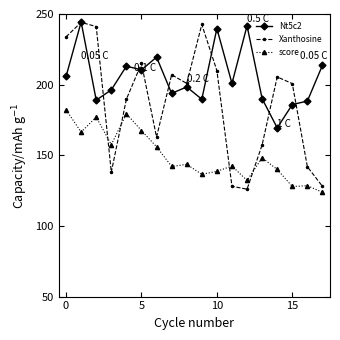

Count the number of categories in the chart.

18